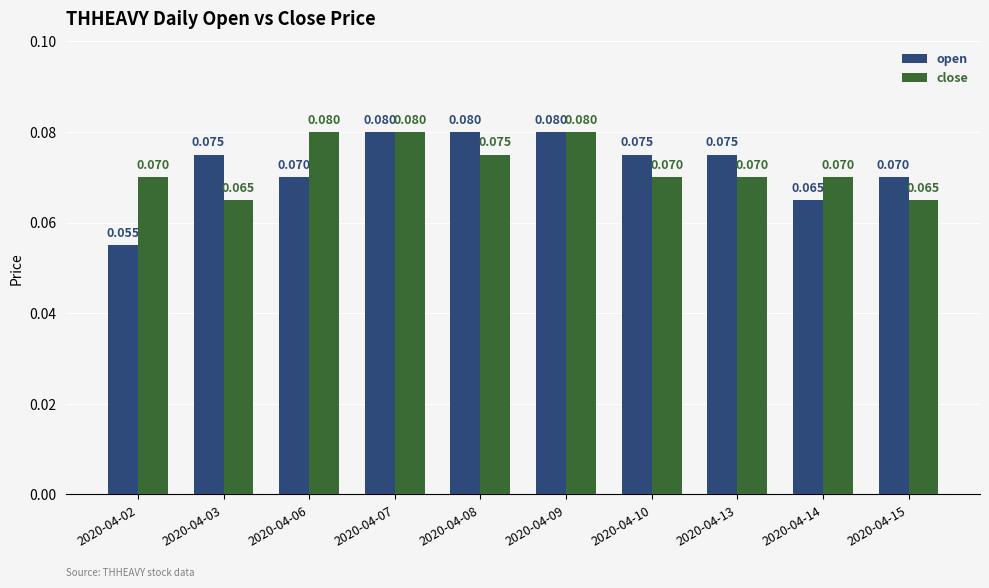

At 2020-04-15, list the series in order from largest to smallest.

open, close